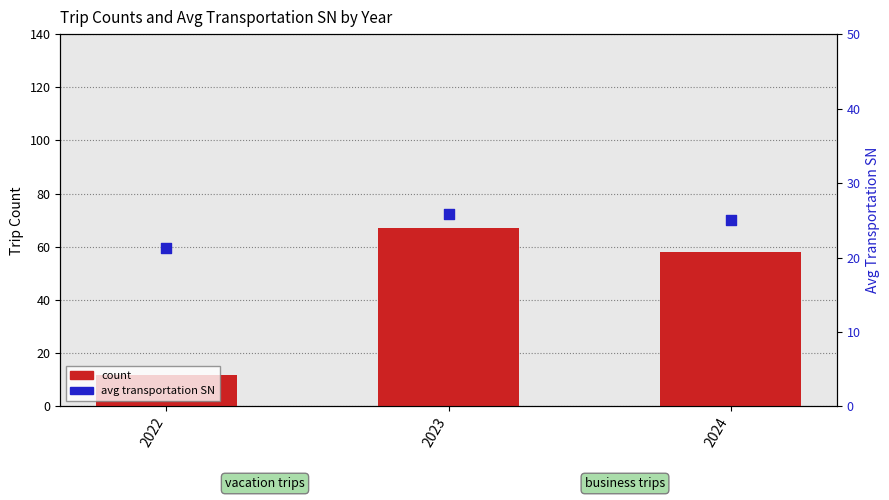

At which category is the sum across all series the highest?

2023